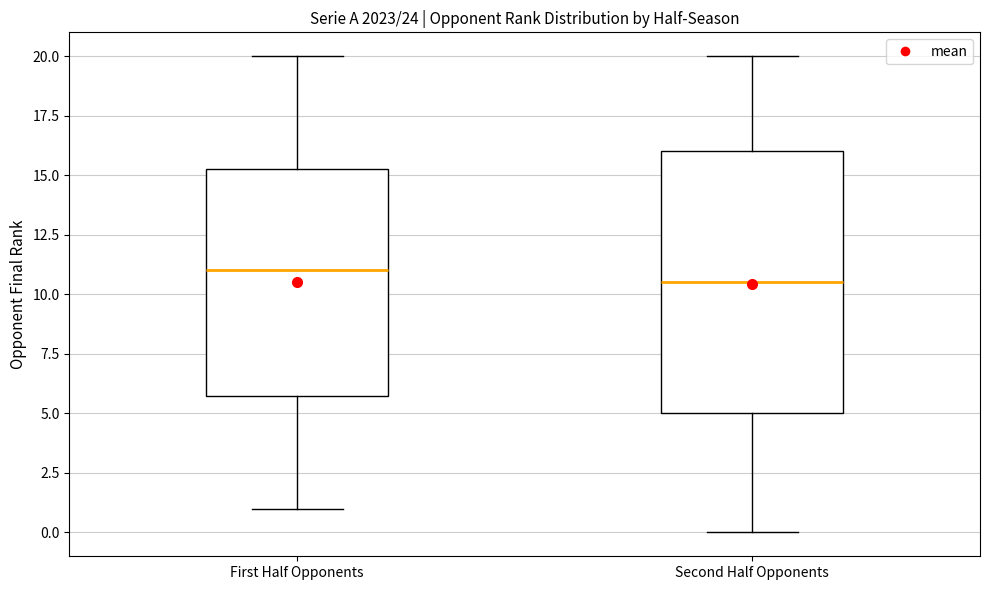

Reading left to right, read every box against the y-axis: the position of its median line, the range the box covers, and the ends of its whiskers. The values are not printed on the chart, so give them approximately, as read against the axis.

First Half Opponents: median 11.0, box 6.0 to 15.5, whiskers 1.0 to 20.0
Second Half Opponents: median 10.5, box 5.0 to 16.0, whiskers 0.0 to 20.0